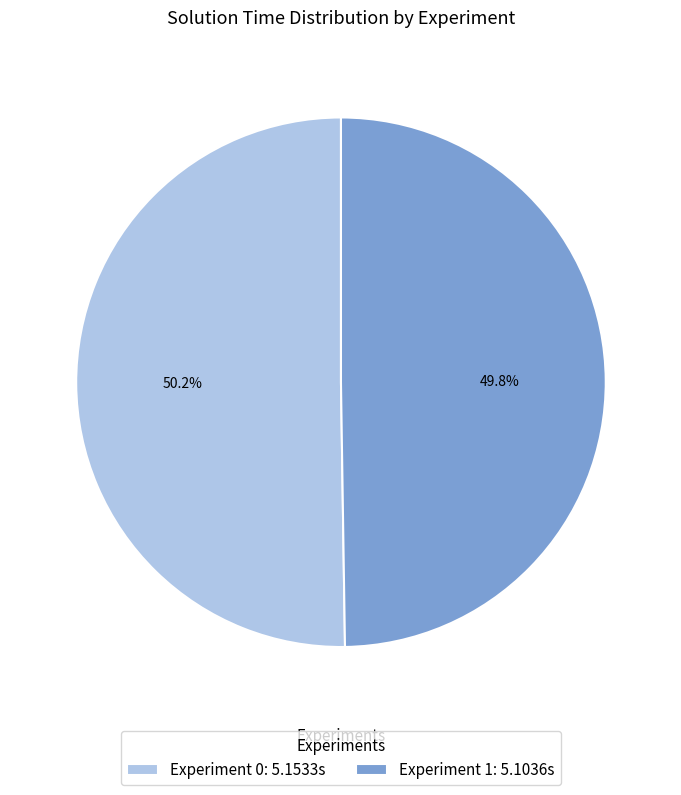

Is there any slice that represents more than half of the pie?

Yes